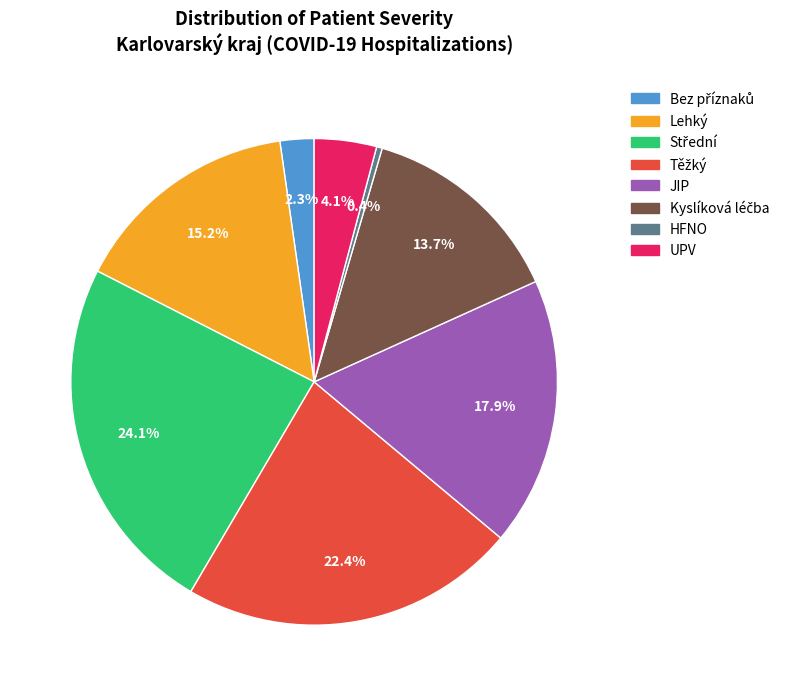

Is there a majority slice in this chart?

No